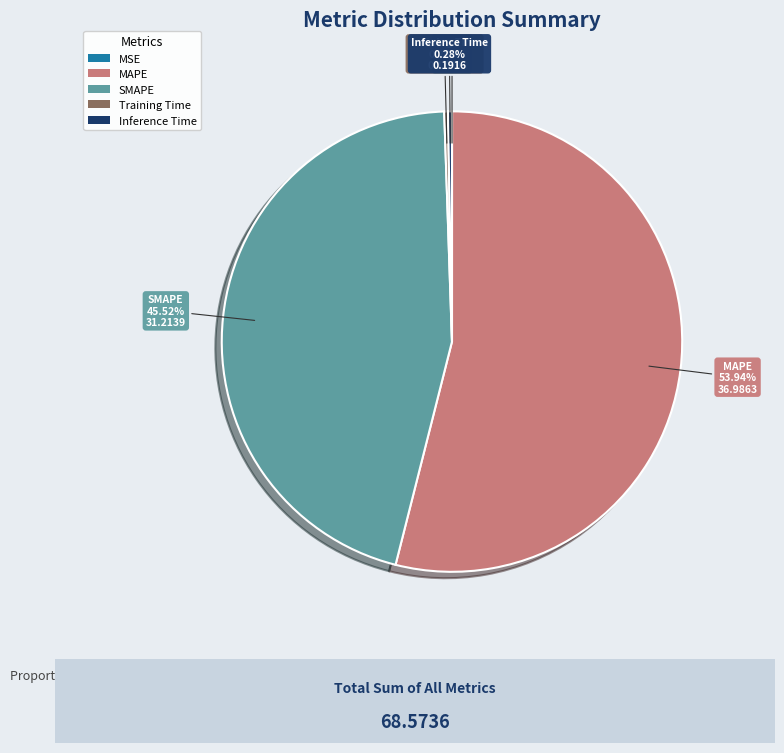

What is the ratio of the value at SMAPE to the value at MAPE?

0.8